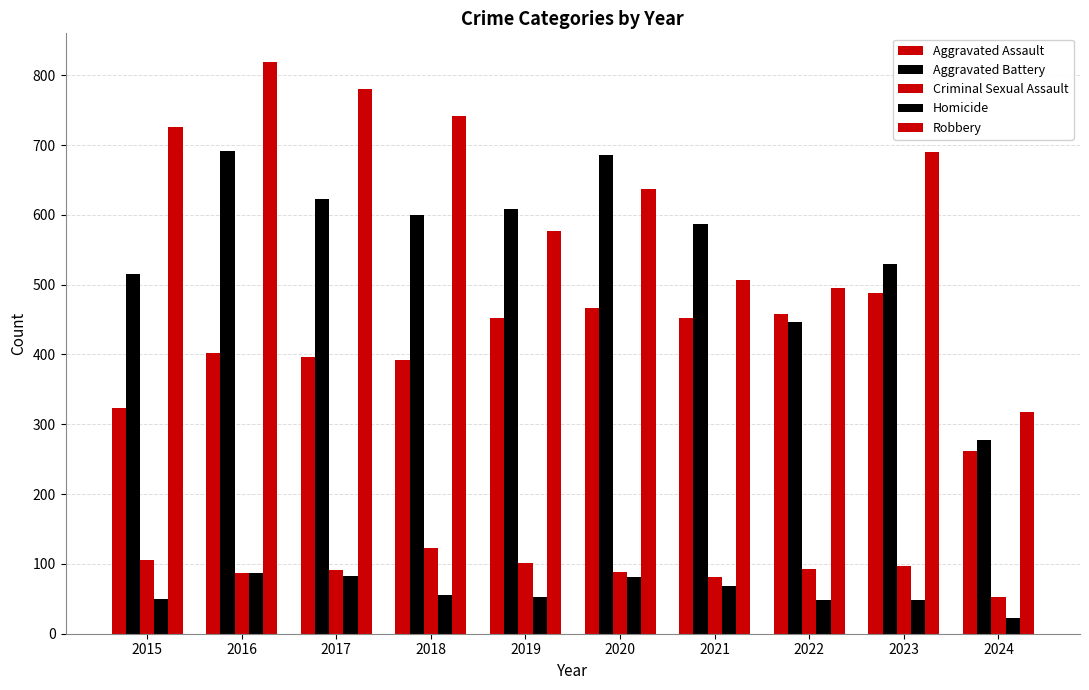

What is the difference between the maximum and minimum values in the Criminal Sexual Assault series?

71